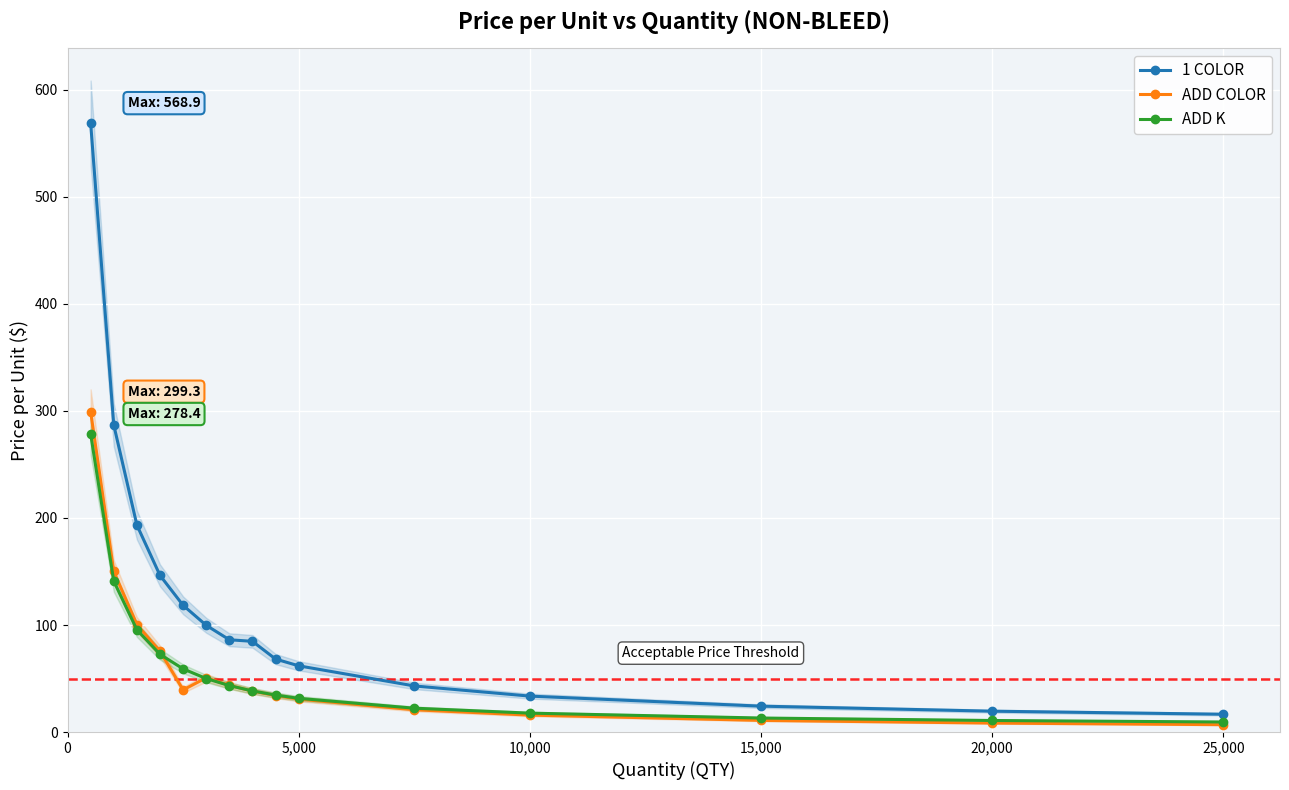

What is the highest value of the ADD K series?

278.4